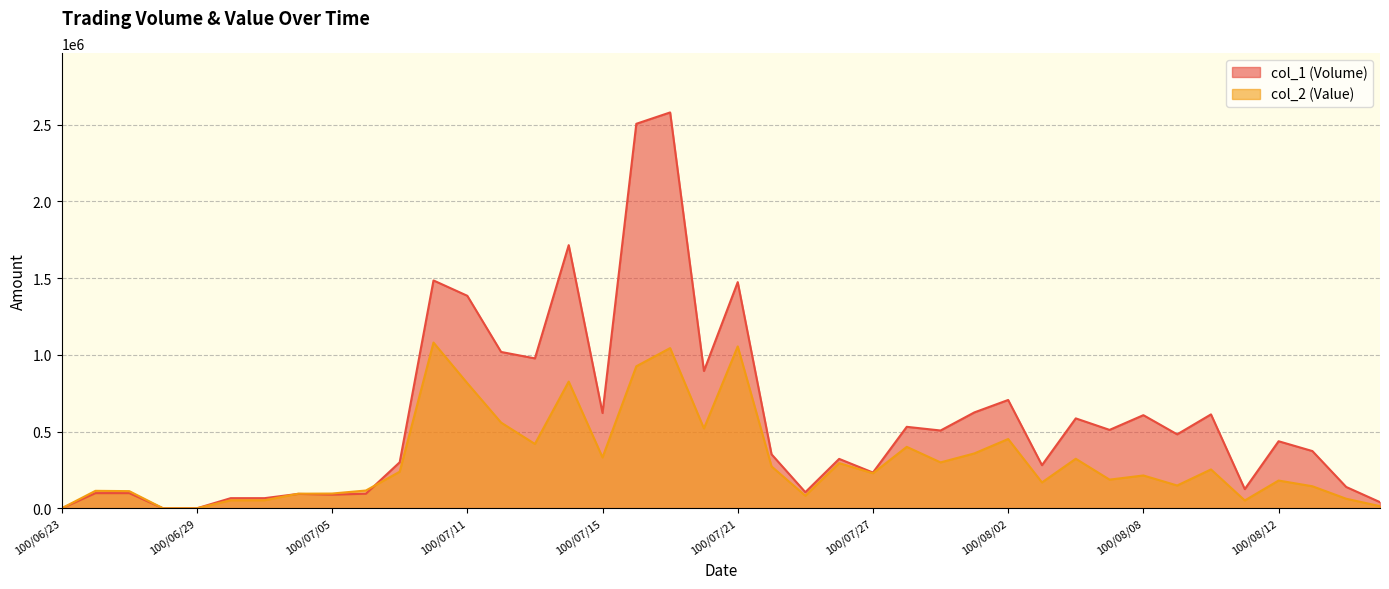

True or false: col_1 (Volume) has more than 1 points higher than both neighbors.

True